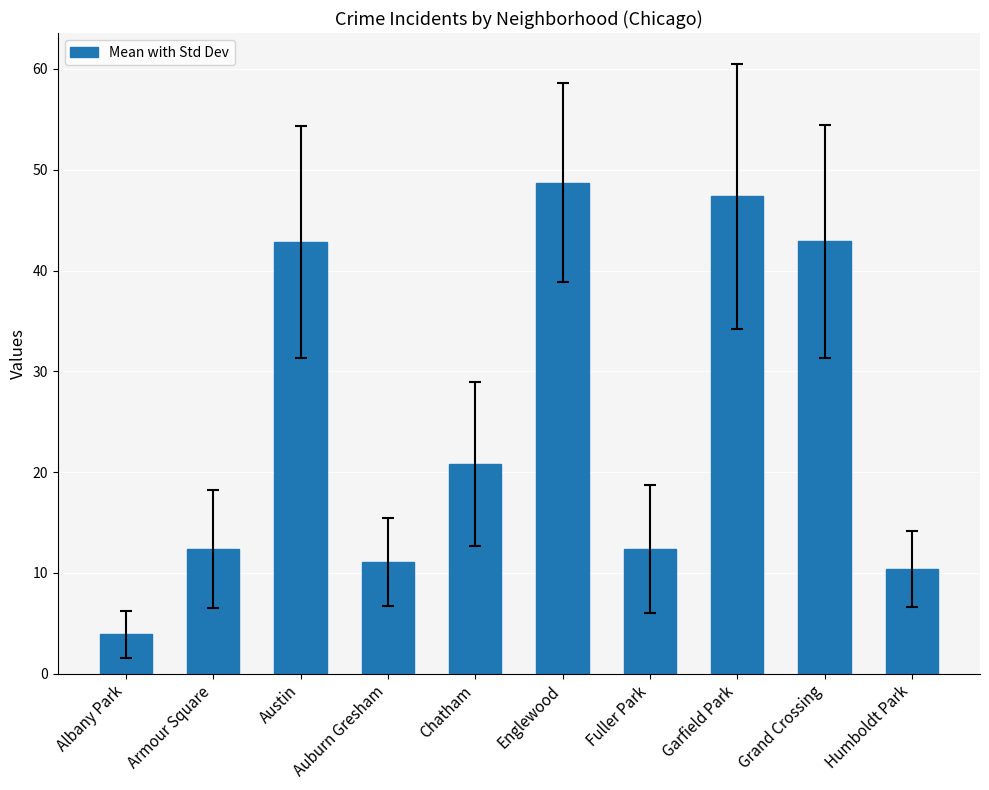

What is the change in value from Fuller Park to Garfield Park?

+35.0